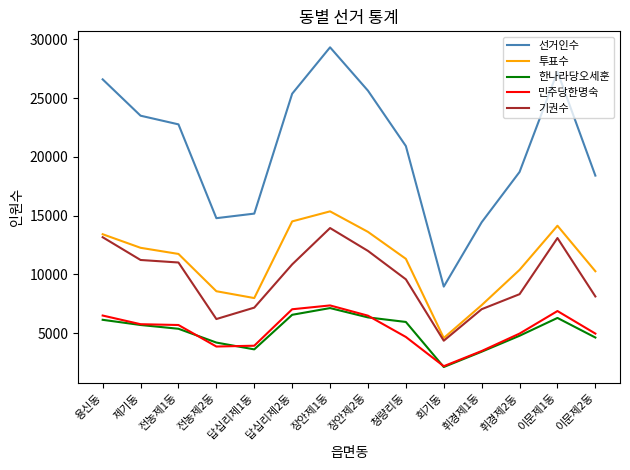

The 한나라당오세훈 series shows 10535 at 용신동. True or false?

False